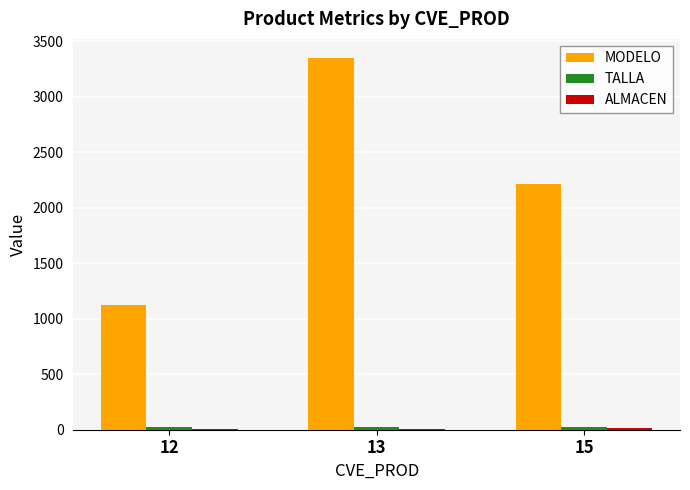

Between 12 and 13, which series saw the biggest shift?

MODELO